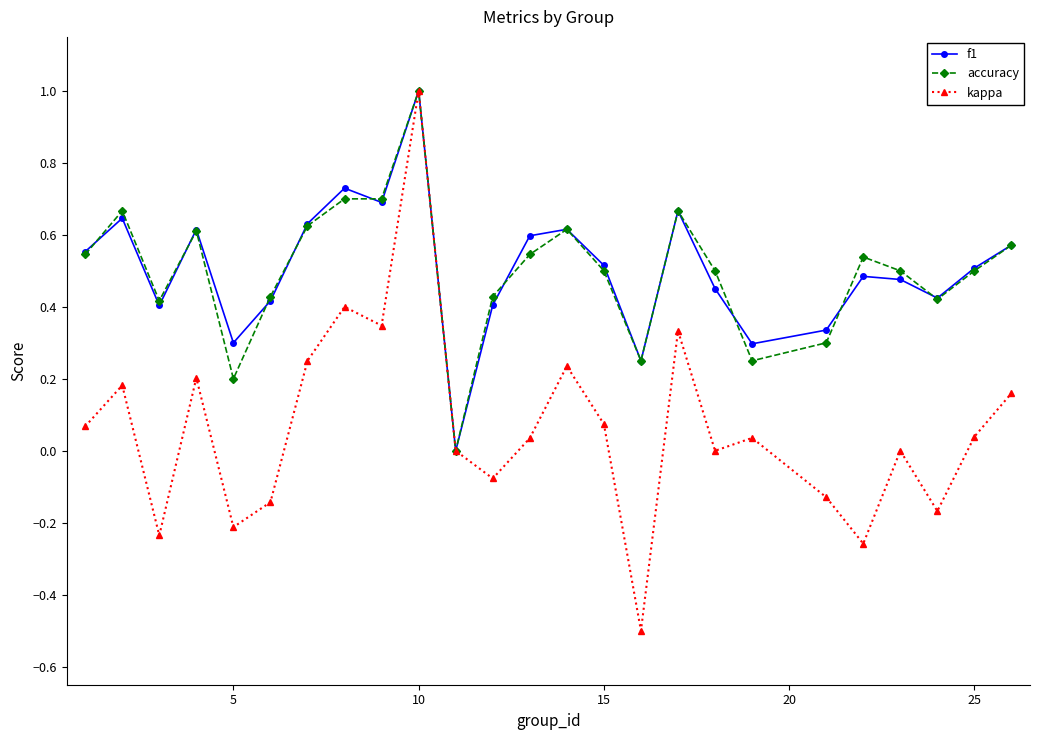

True or false: f1 has more than 0 interior local peaks.

True